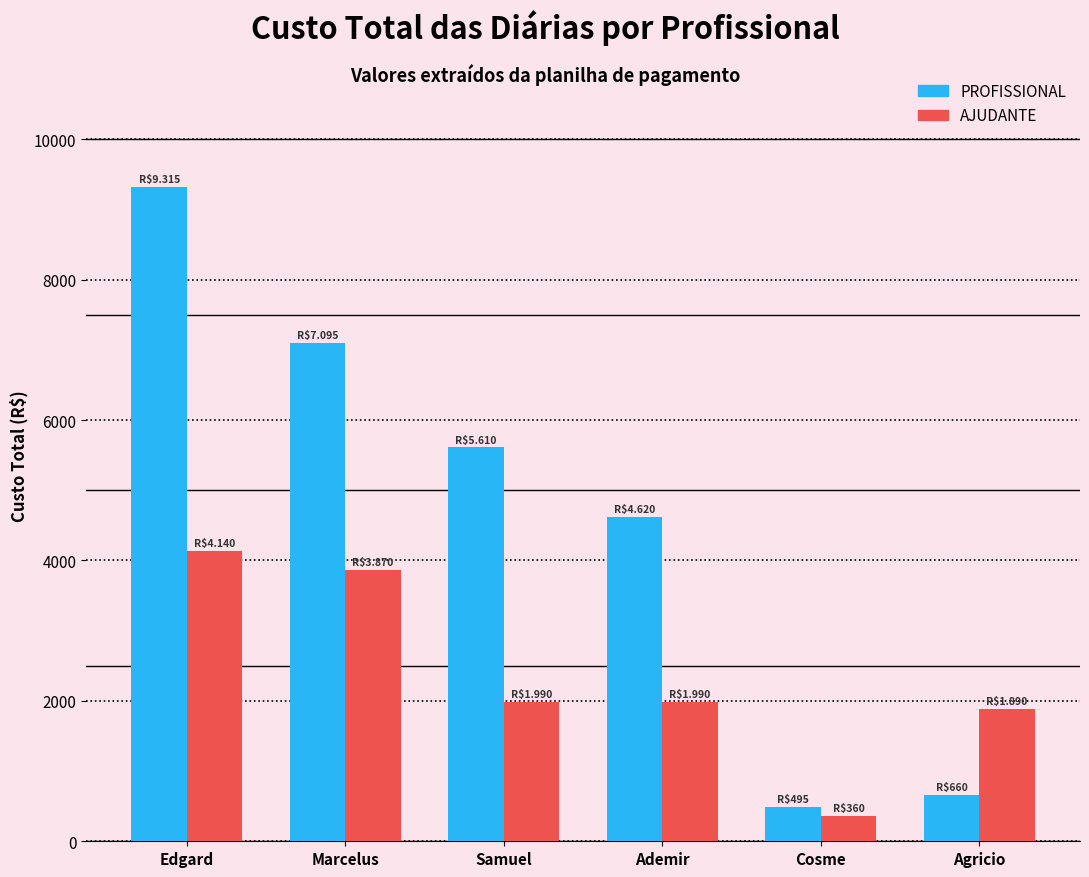

What is the label of the 4th bar from the left?

Ademir